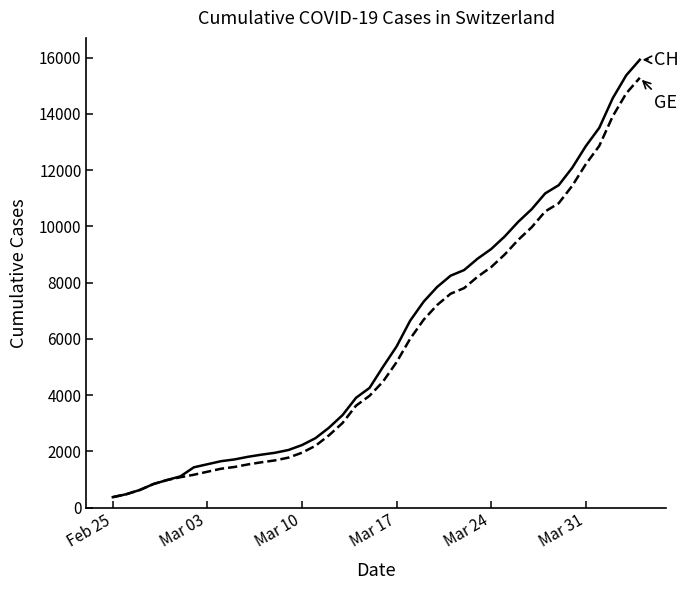

What is the minimum value shown in the chart?

375